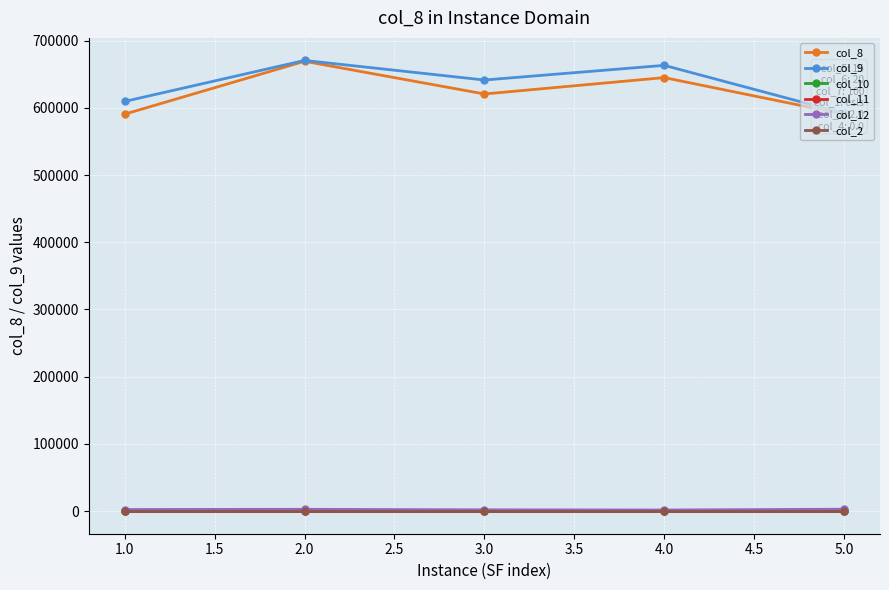

What is the approximate value of col_11 at 3.0?

600.0